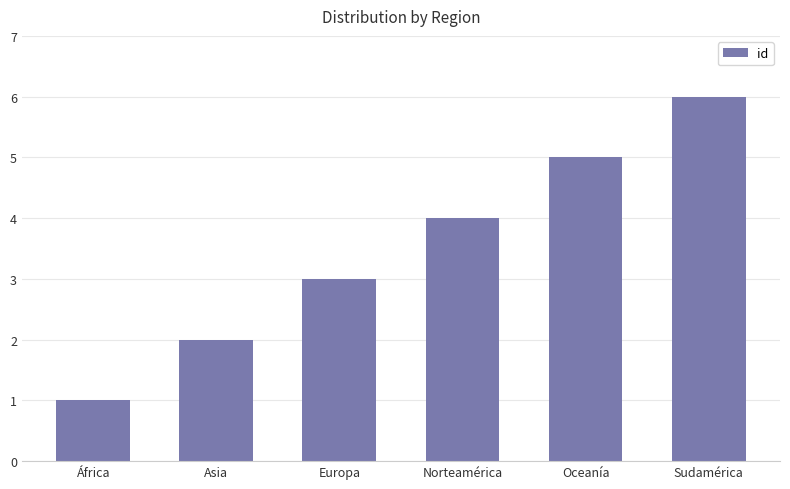

What is the difference between the second highest and minimum values?

4